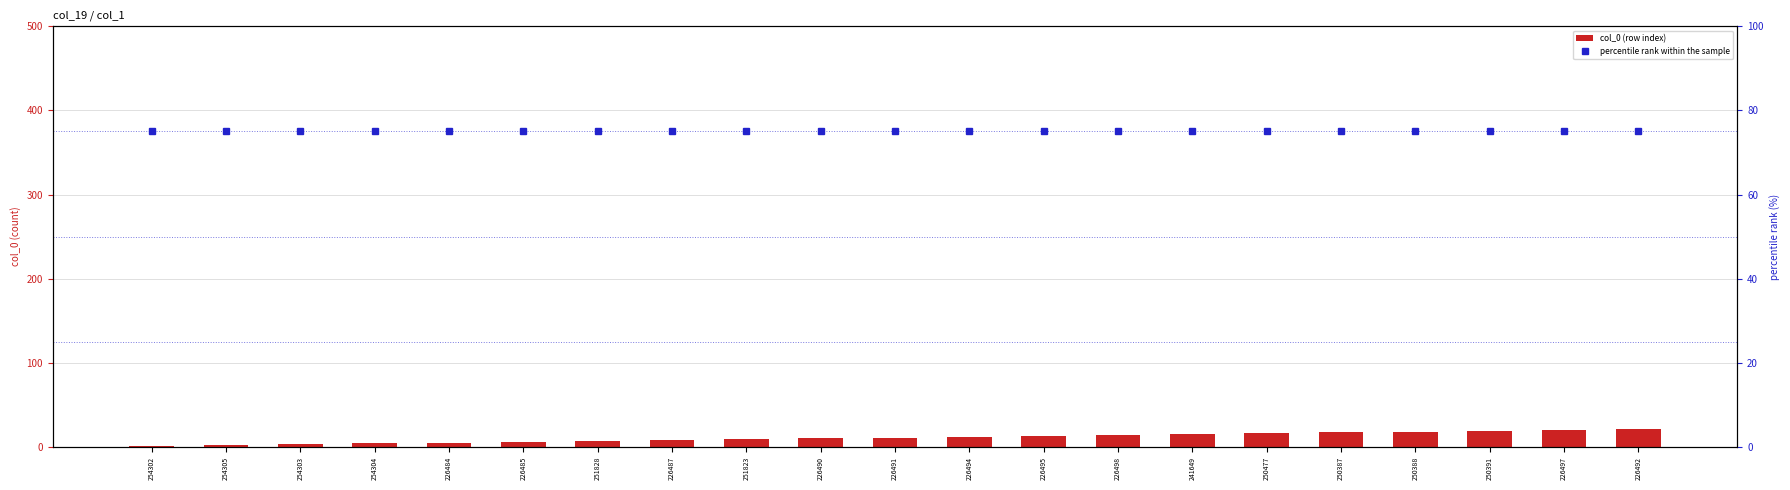

What is the difference between the maximum and second lowest values in the col_0 (row index) series?

19